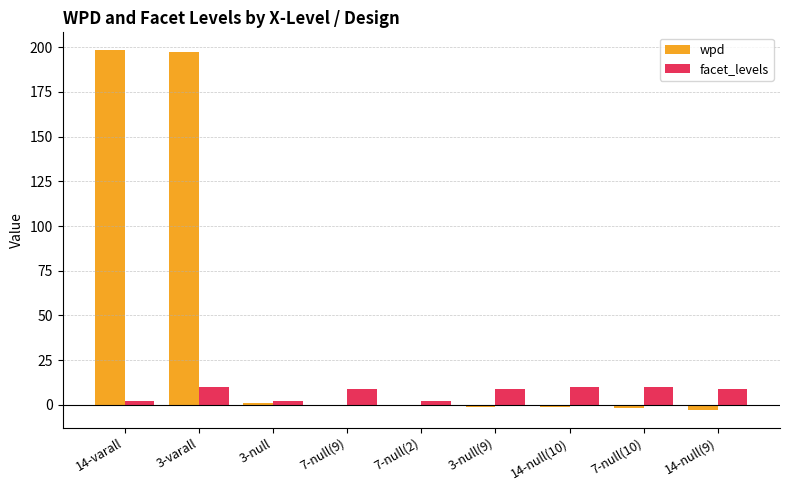

Which series has the largest total across all categories?

wpd